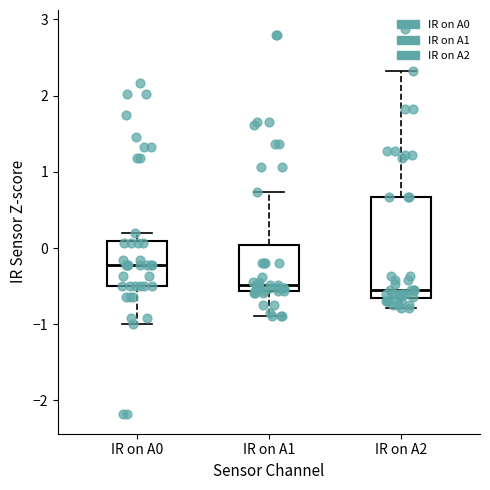

Where does the median line of the box for IR on A1 sit on the y-axis? The values are not printed on the chart, so give them approximately, as read against the axis.

-0.5